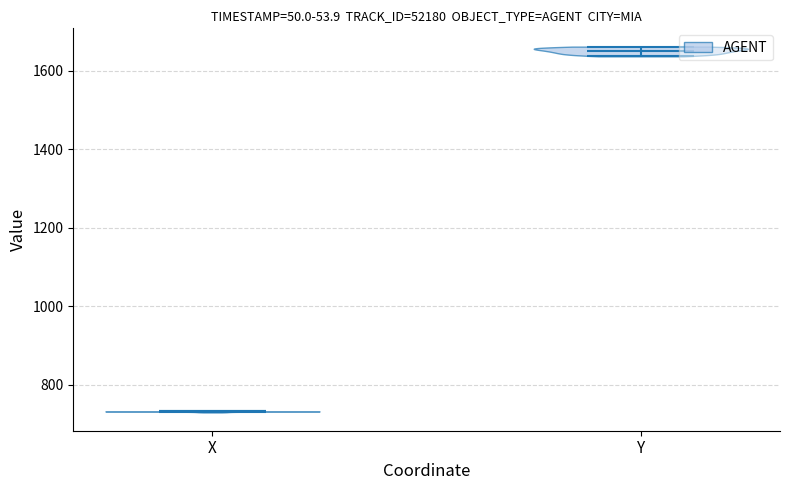

Reading left to right, read every violin against the y-axis: where its median line is, and the lowest and highest points it reaches. The values are not printed on the chart, so give them approximately, as read against the axis.

X: median line 740, lowest point 720, highest point 740
Y: median line 1660, lowest point 1640, highest point 1660